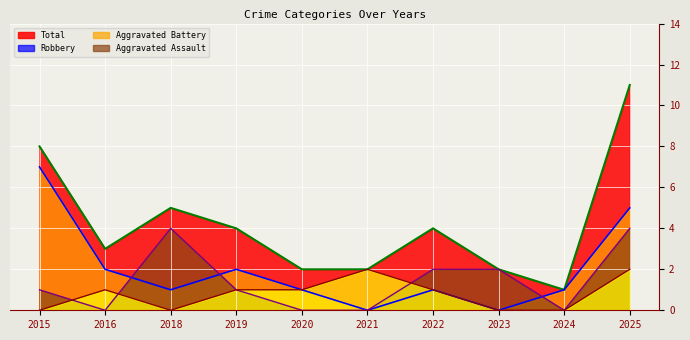

How many values in the Total series exceed 4?

3